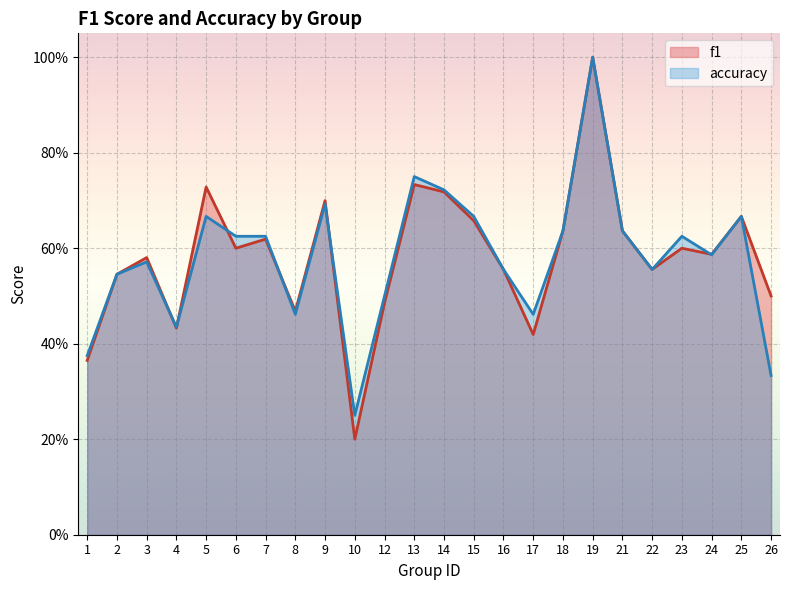

How many f1 values are between 0 and 1?

24